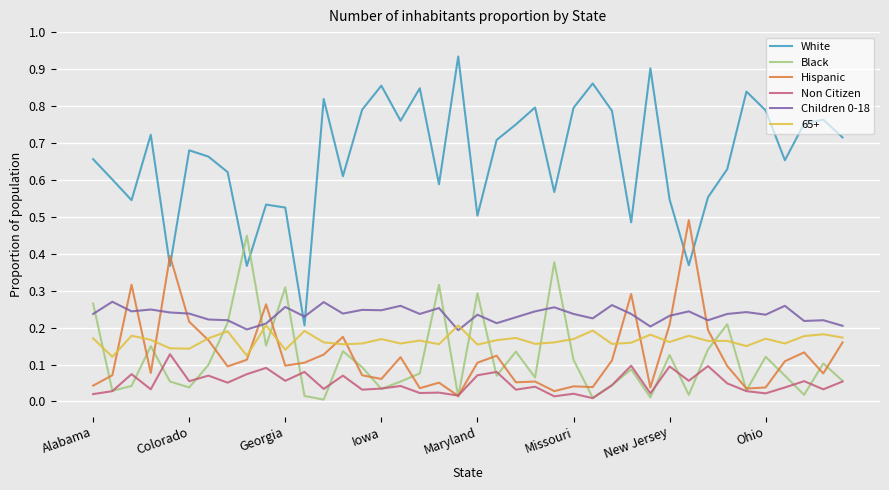

Which series has the largest range (max minus min)?

White